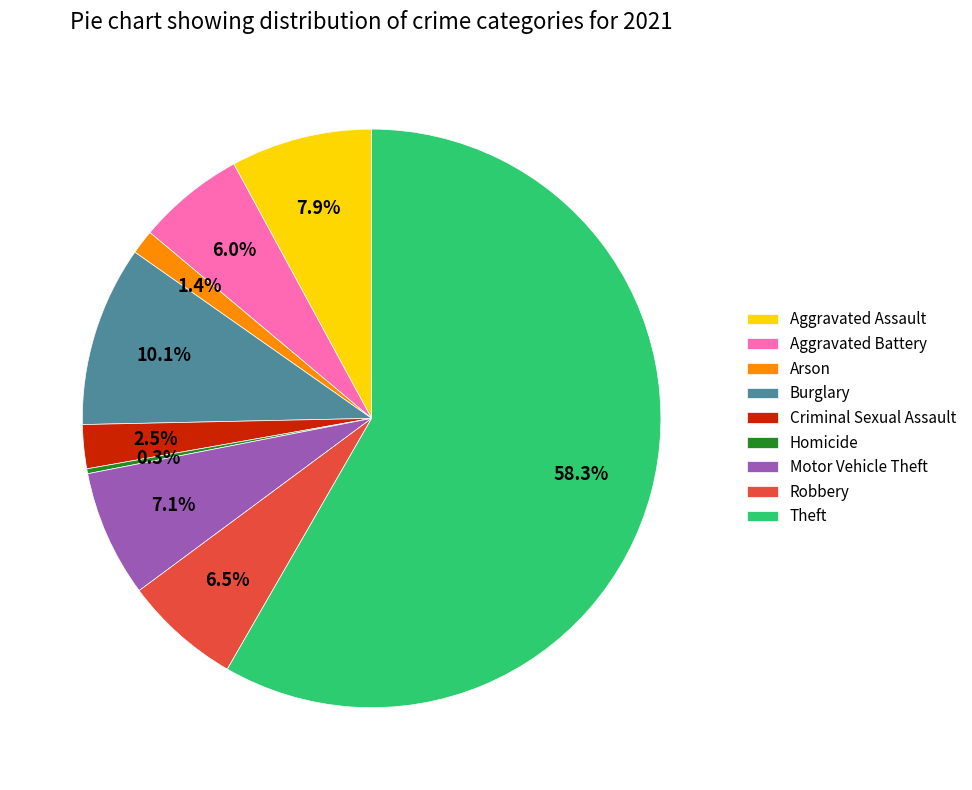

The Aggravated Battery slice represents 14% of the pie. True or false?

False